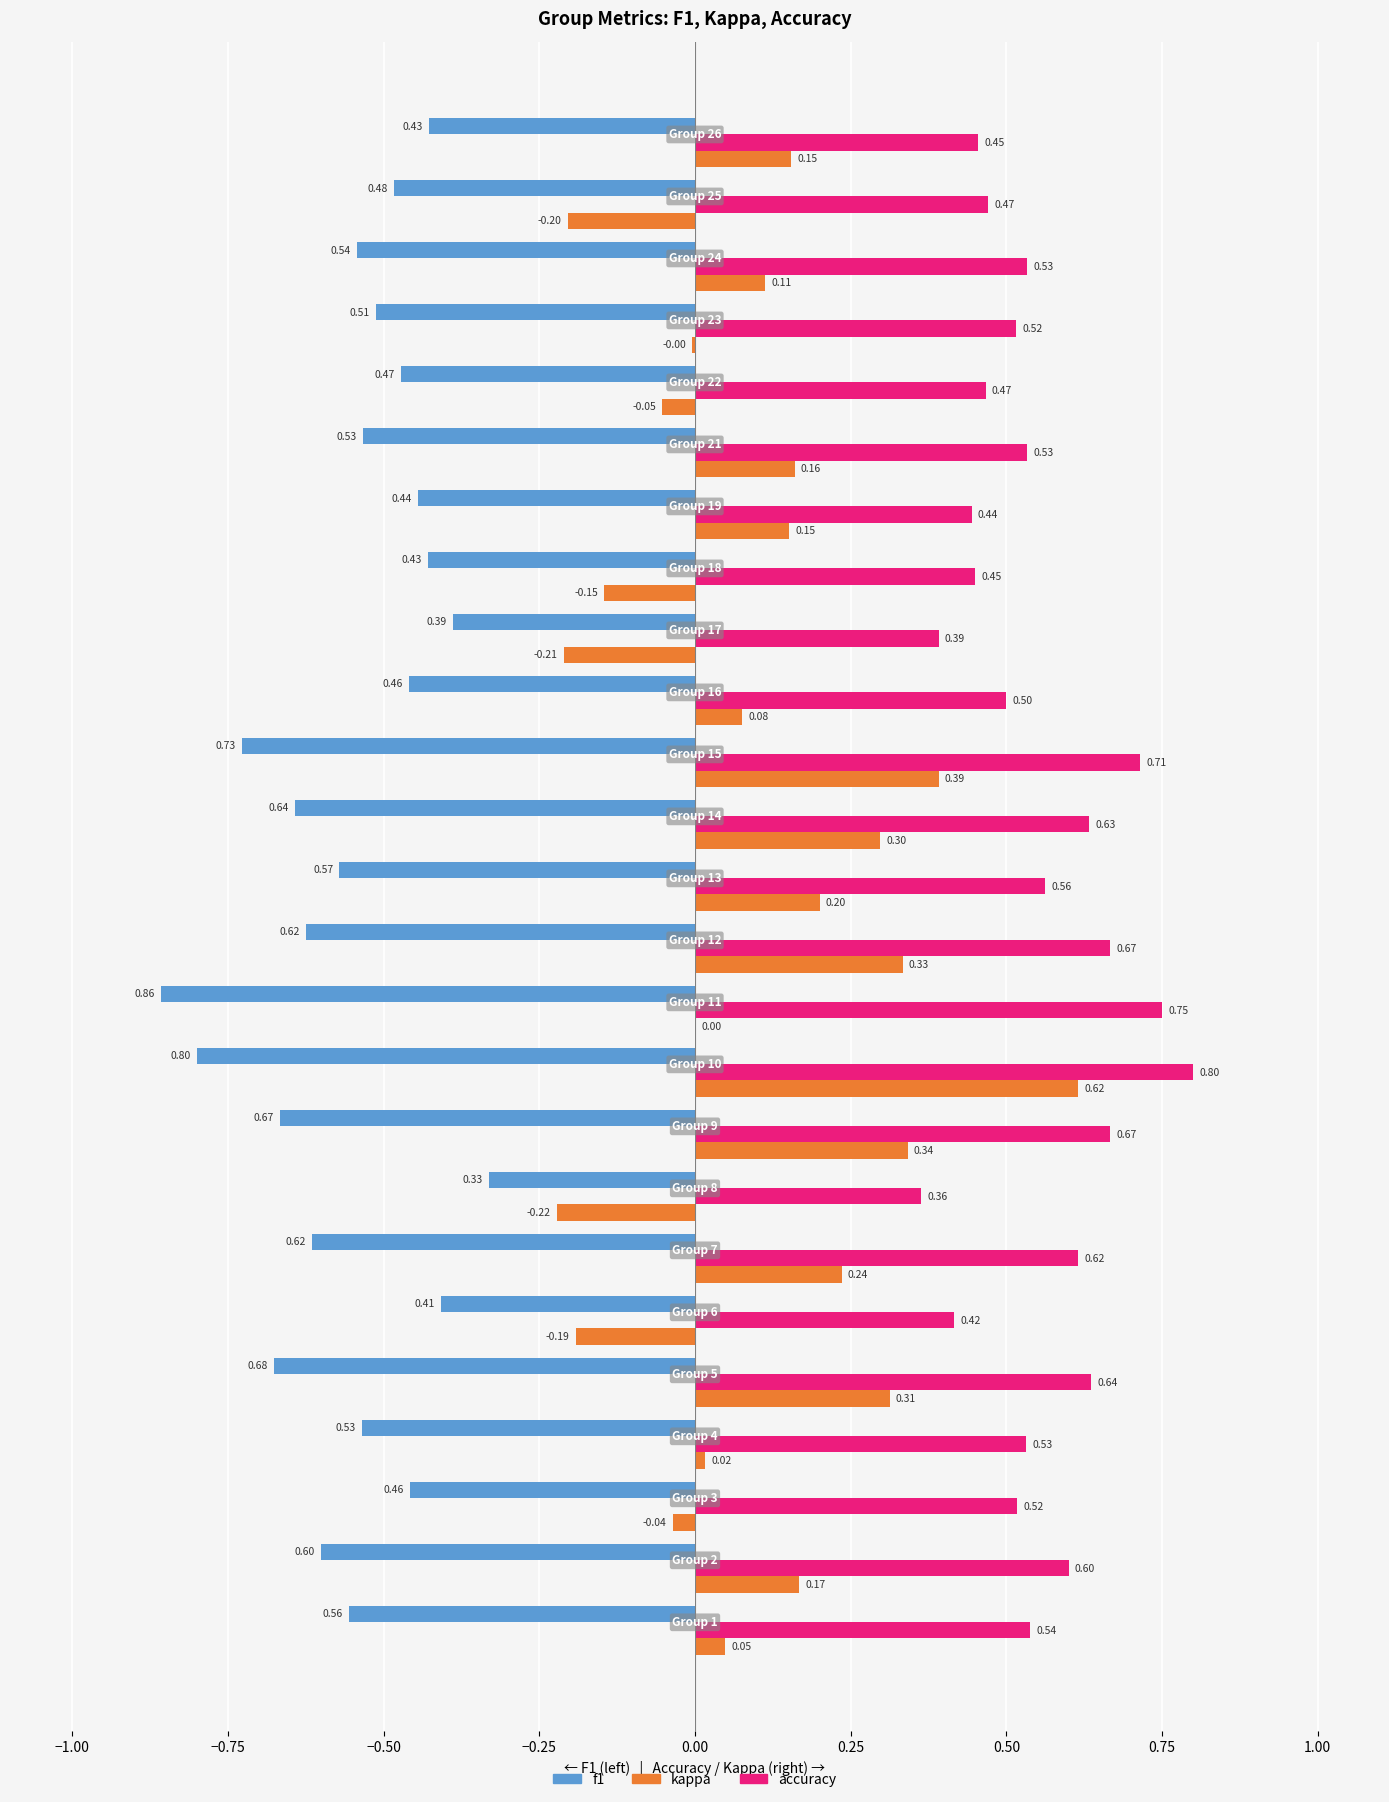

Which series has the largest total across all categories?

accuracy